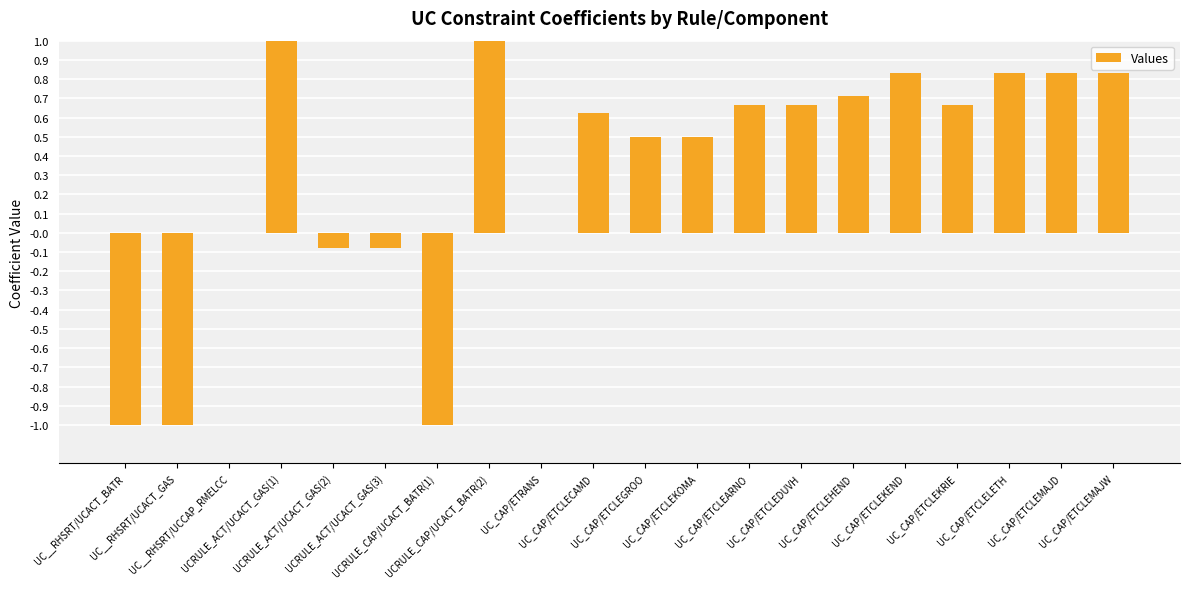

How many categories are shown in the chart?

20